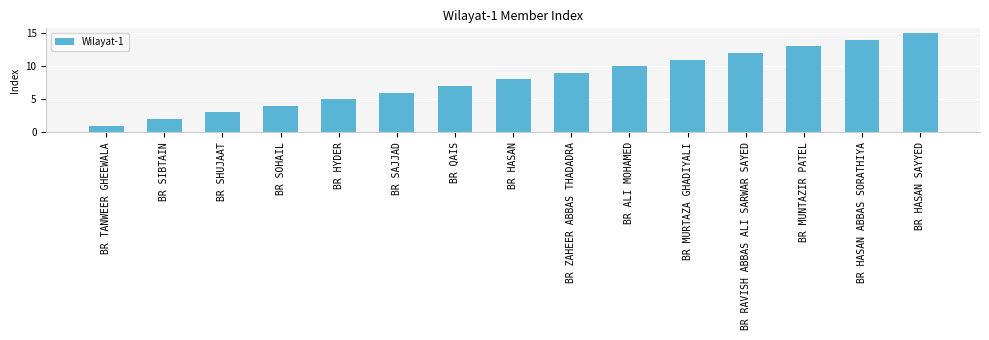

Is it true that the value at BR HASAN SAYYED is 4?

False